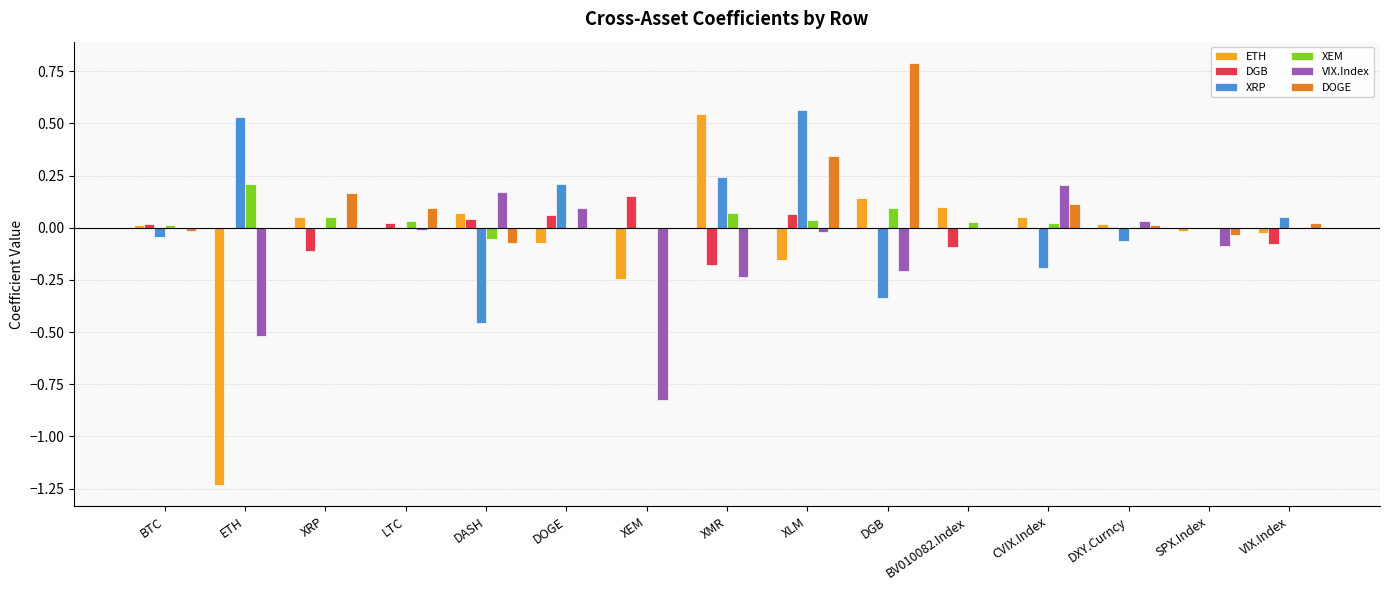

True or false: ETH has a value of -0.0 at VIX.Index.

True